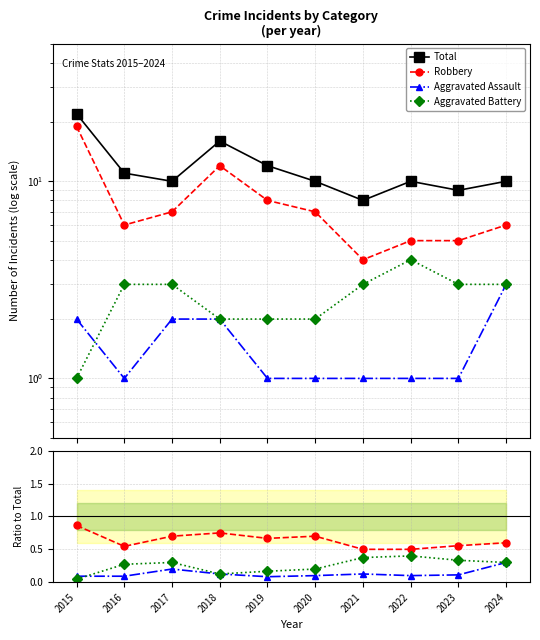

True or false: Aggravated Battery and Robbery cross at least once.

False